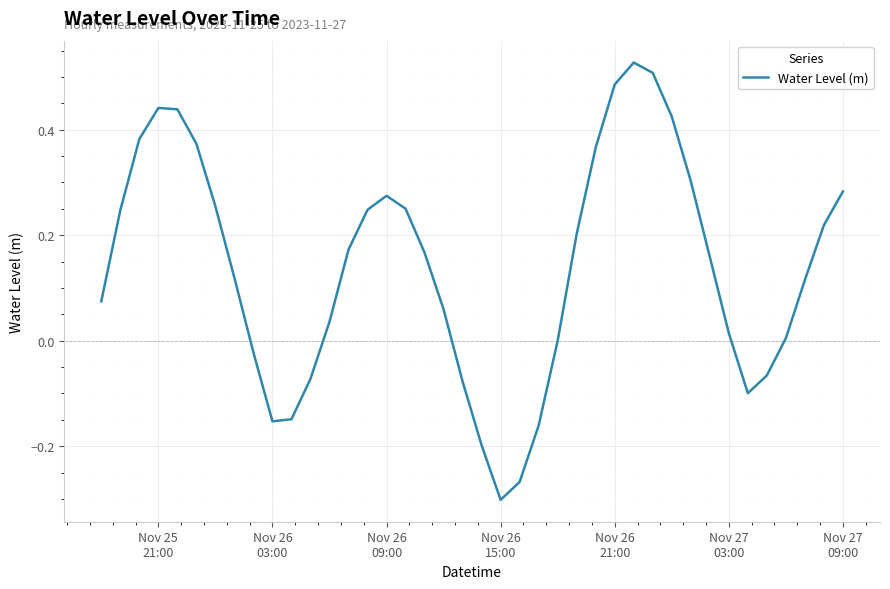

What is the difference between the maximum and minimum values?

0.8